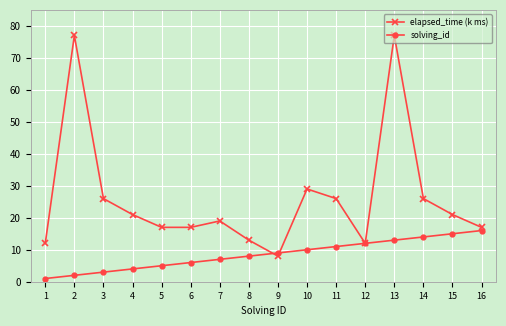

What is the value of the solving_id point at the 1st from the left?

1